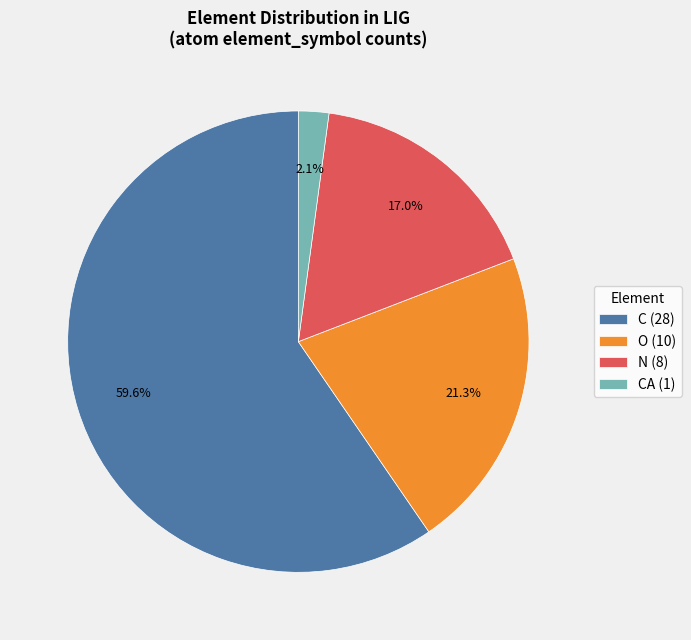

What percentage do CA (1) and N (8) together represent?

19.1%